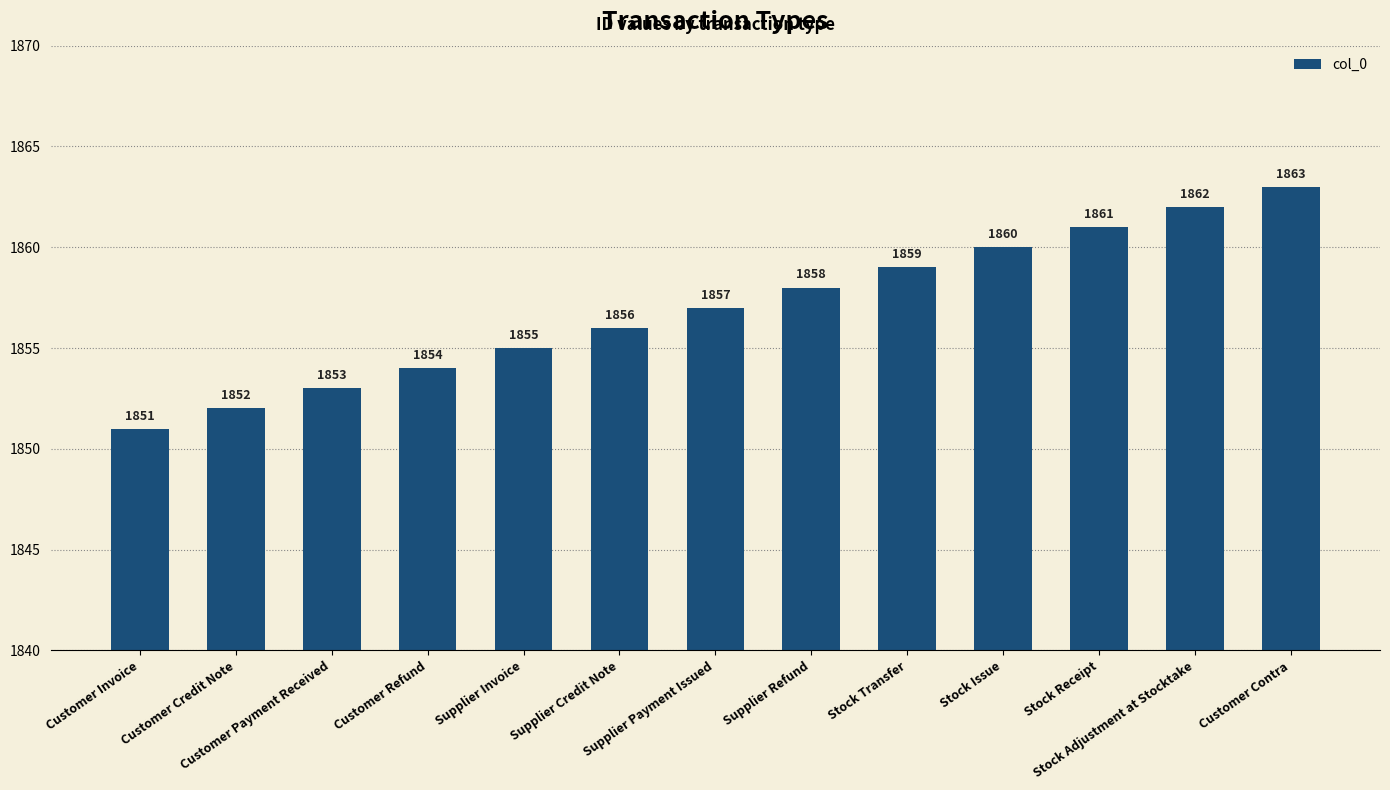

Between Stock Issue and Stock Receipt, which is larger?

Stock Receipt